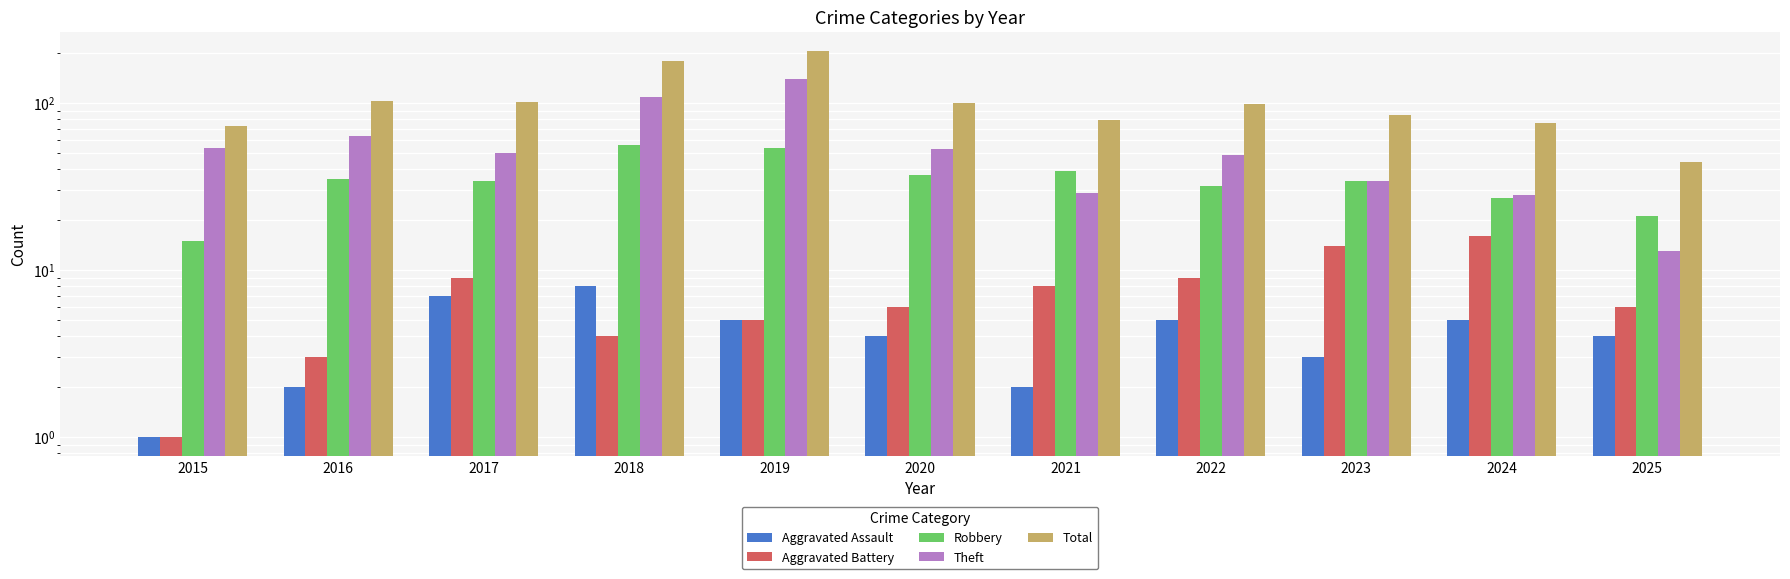

Which series has the widest spread of values?

Total